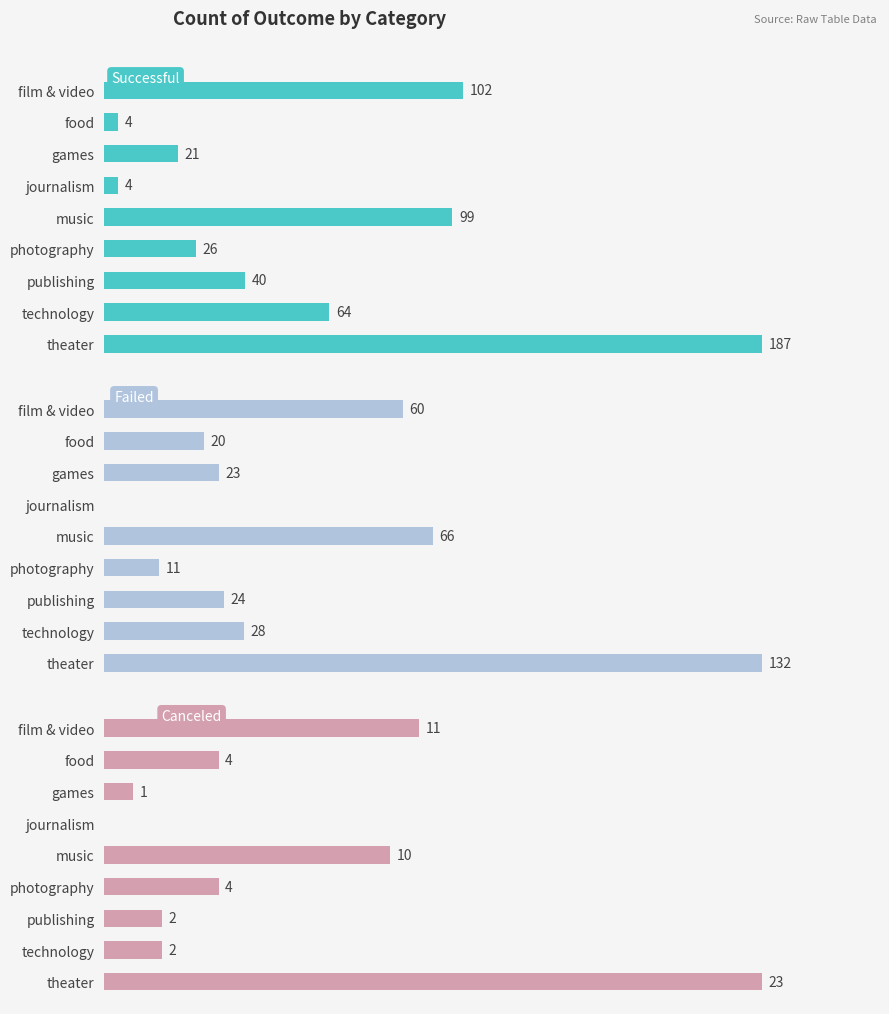

What is the value of the failed bar at the 6th from the left?

11